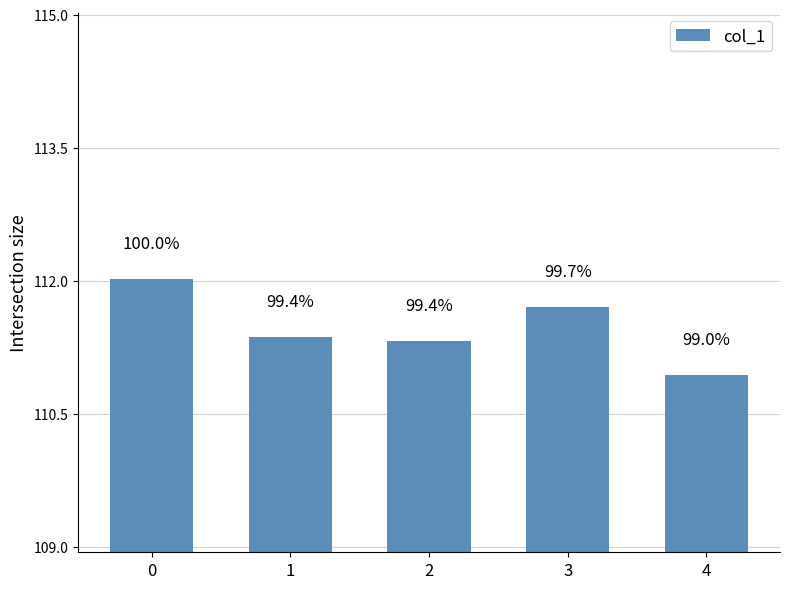

Does the chart contain any negative values?

No